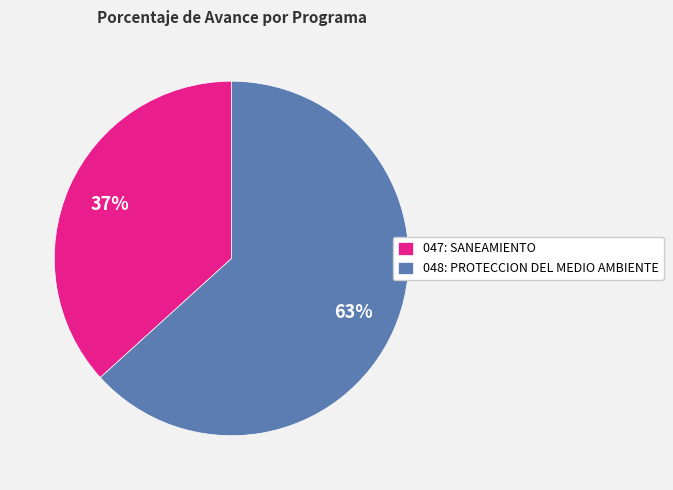

What percentage is the 047: SANEAMIENTO slice, to the nearest percent?

37%